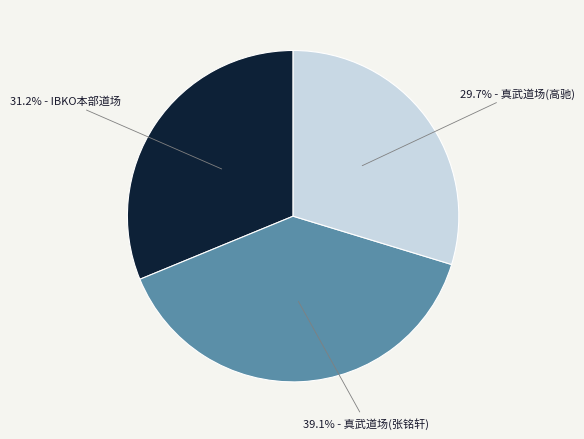

Is there any slice that represents more than half of the pie?

No